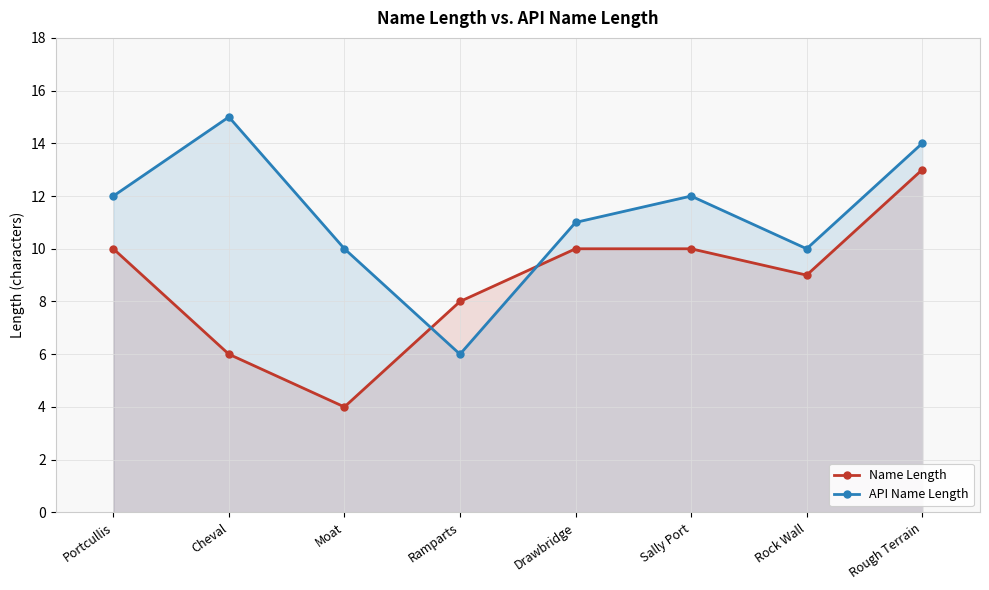

True or false: Name Length and API Name Length cross at least once.

True